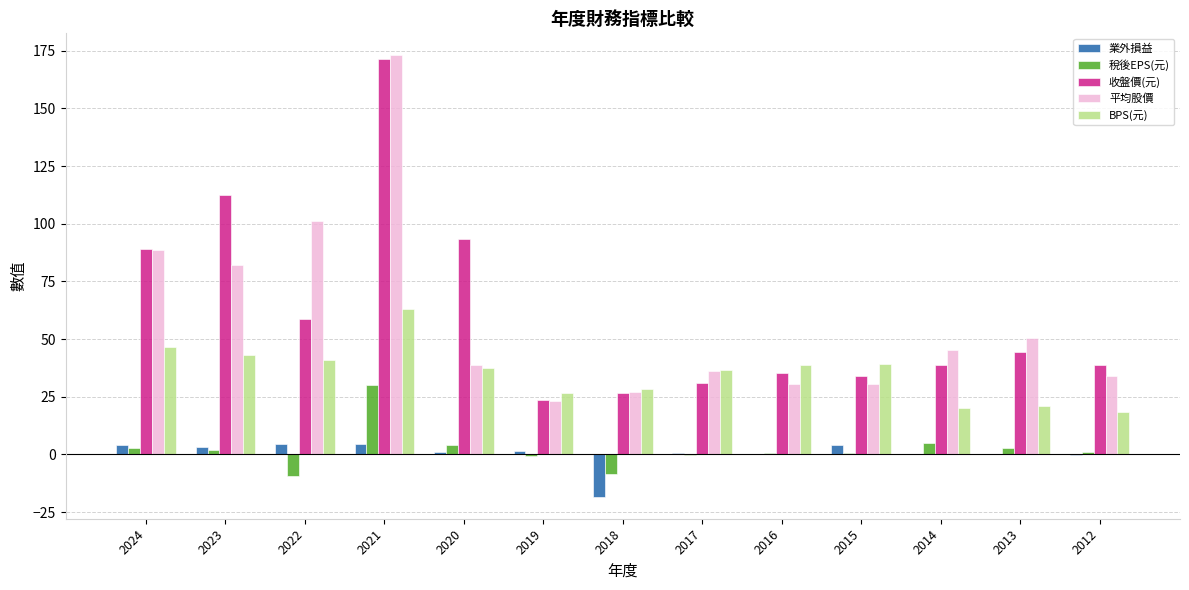

True or false: 業外損益 has a value of -18.3 at 2018.

True